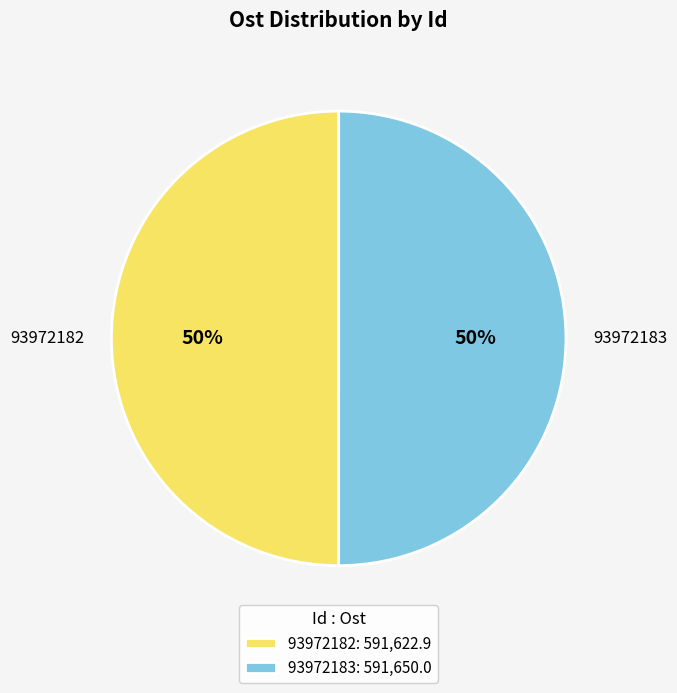

To the nearest percent, what portion does 93972182 represent?

50%